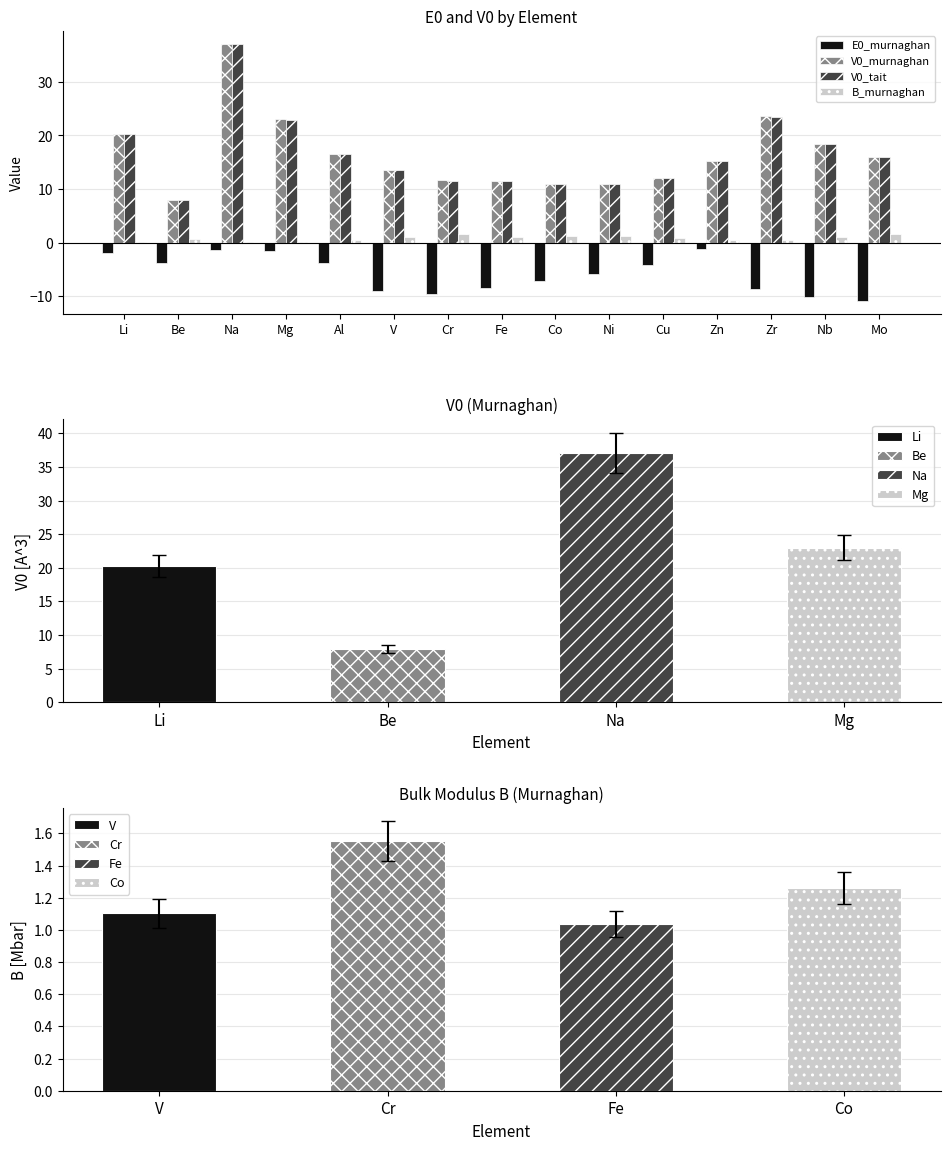

How many groups of bars are there?

15